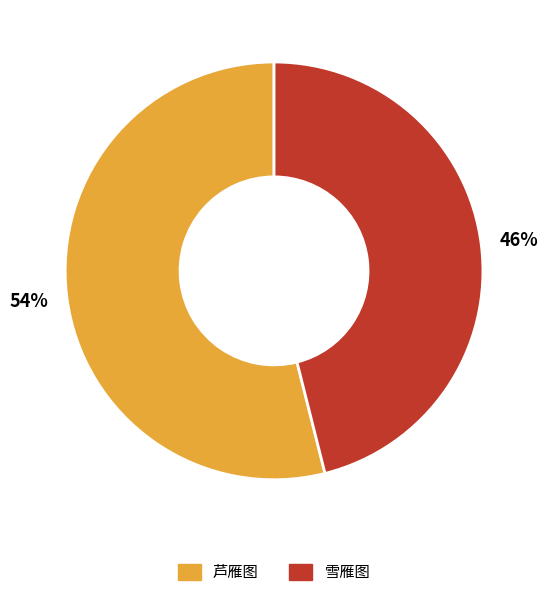

To the nearest percent, what is the average slice percentage?

50%